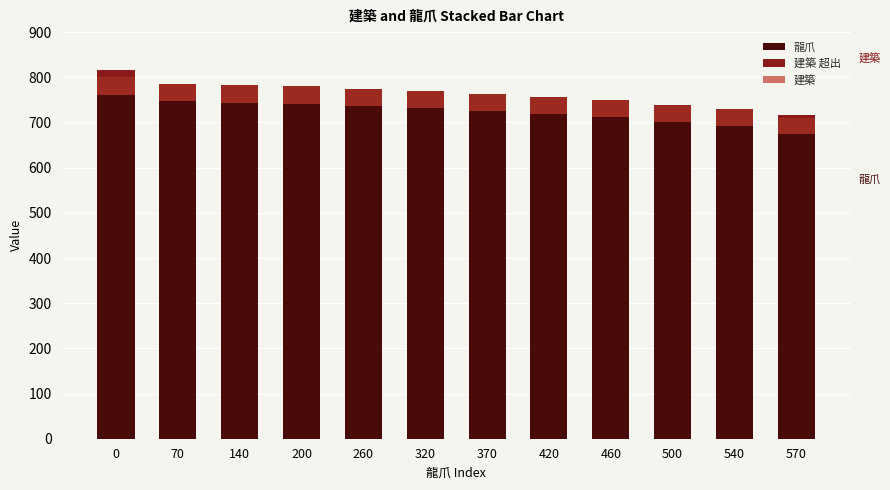

What is the difference between the maximum and minimum values in the 建築 series?

4.5